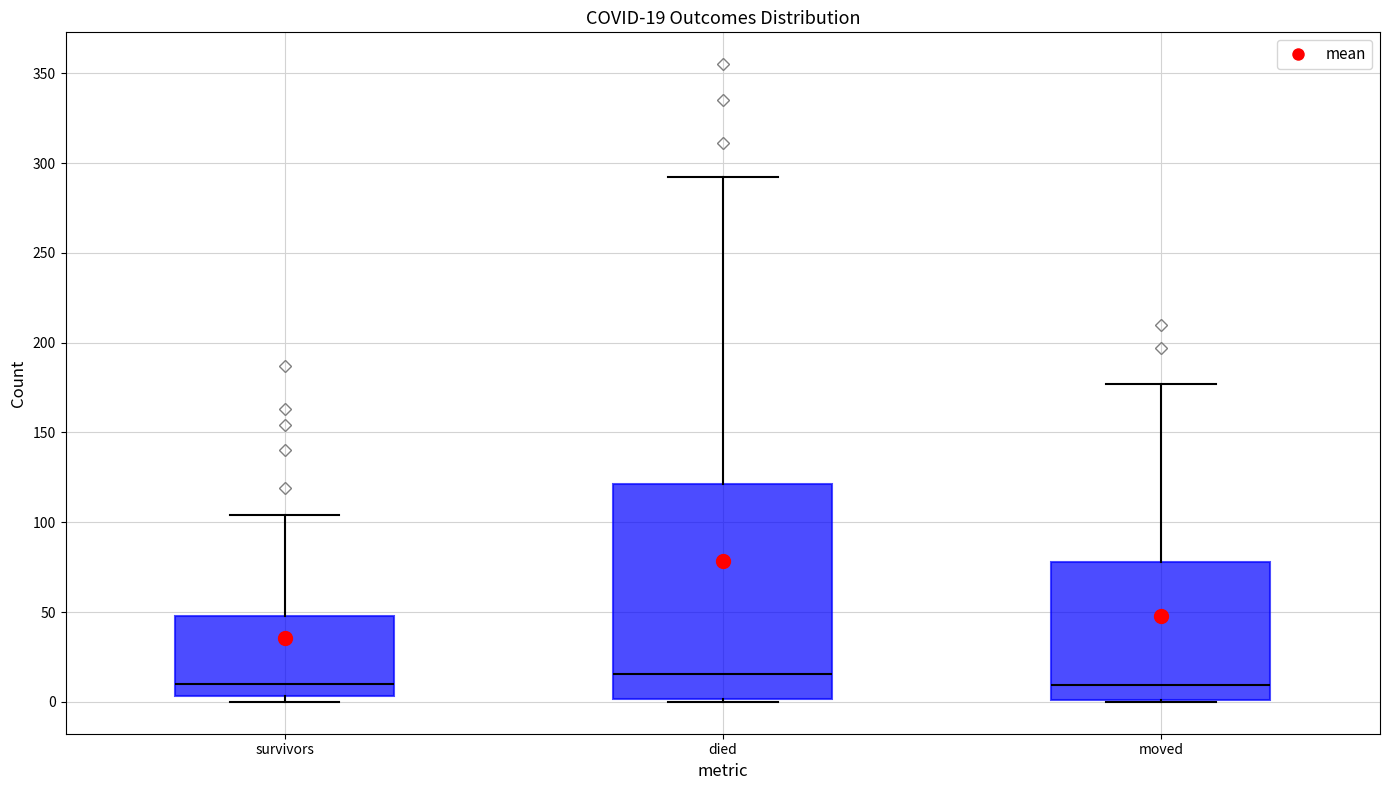

Which box is the tallest, from its lower edge to its upper edge?

died